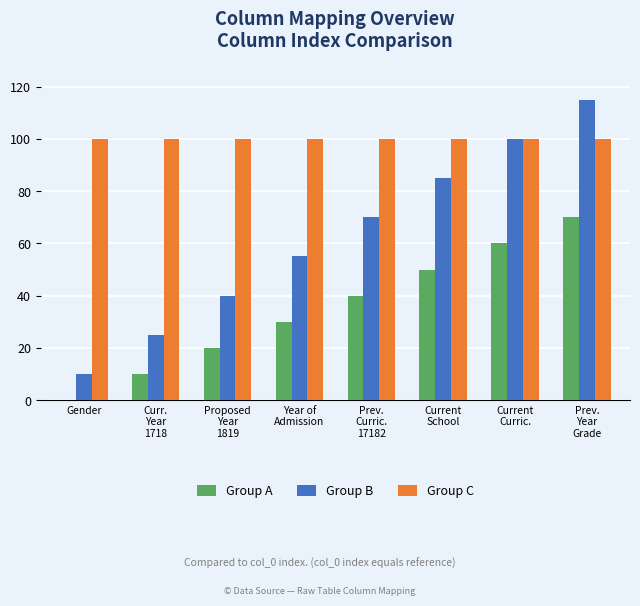

How many data points does each series have?

8